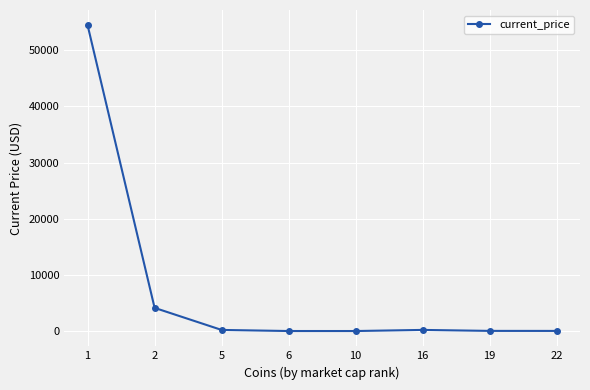

True or false: there are more than 2 points higher than both neighbors.

False